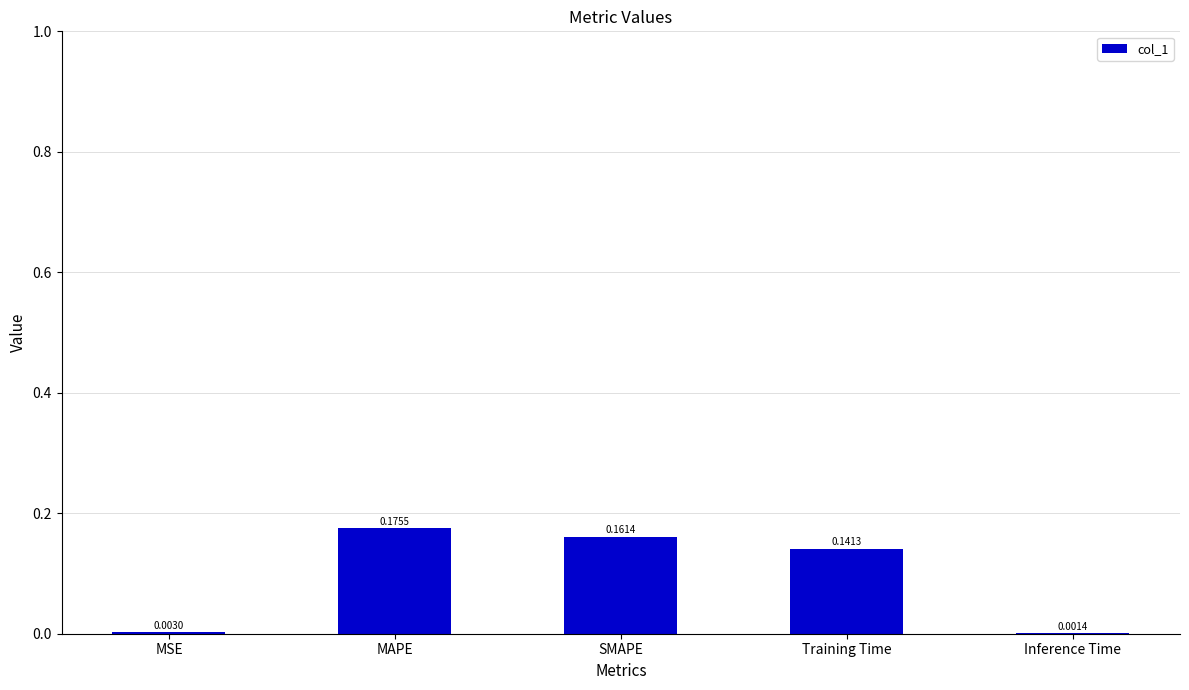

Which category has the highest value across all series?

MAPE